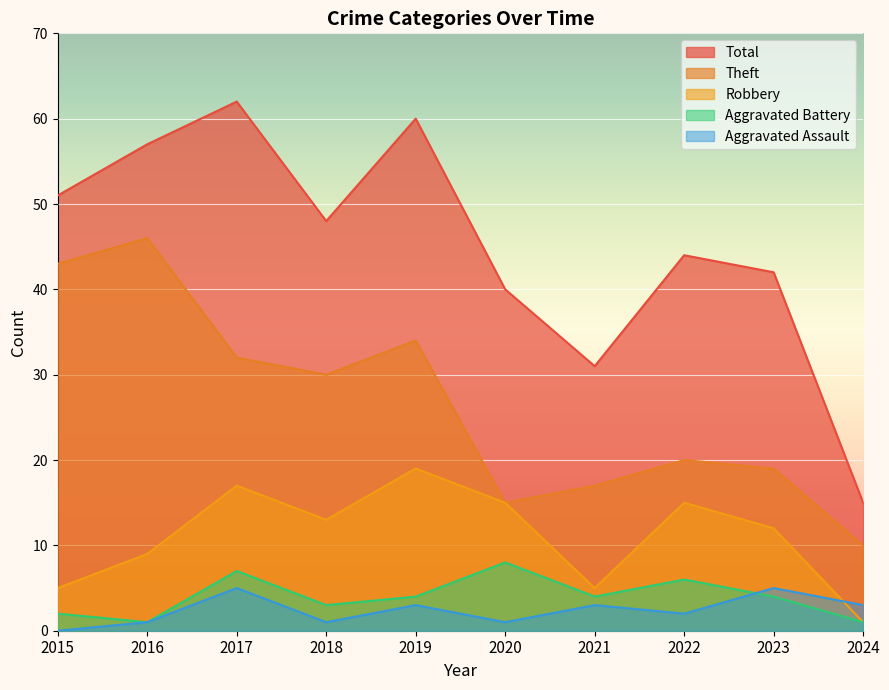

What is the difference between the maximum and second lowest values in the Robbery series?

14